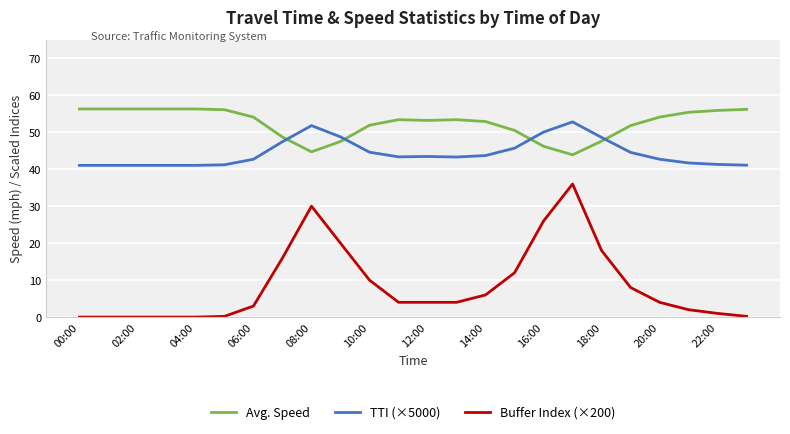

Does the chart display data point markers on the line(s)?

No